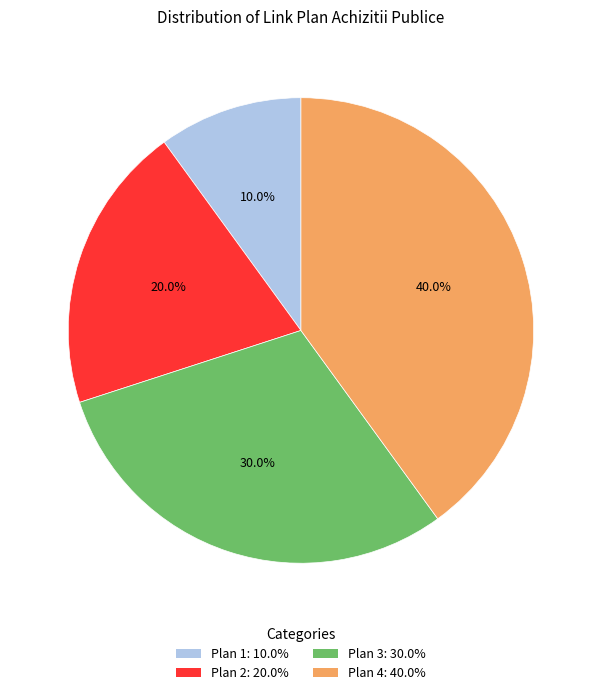

Is it true that Plan 1 is 20% of the pie?

False